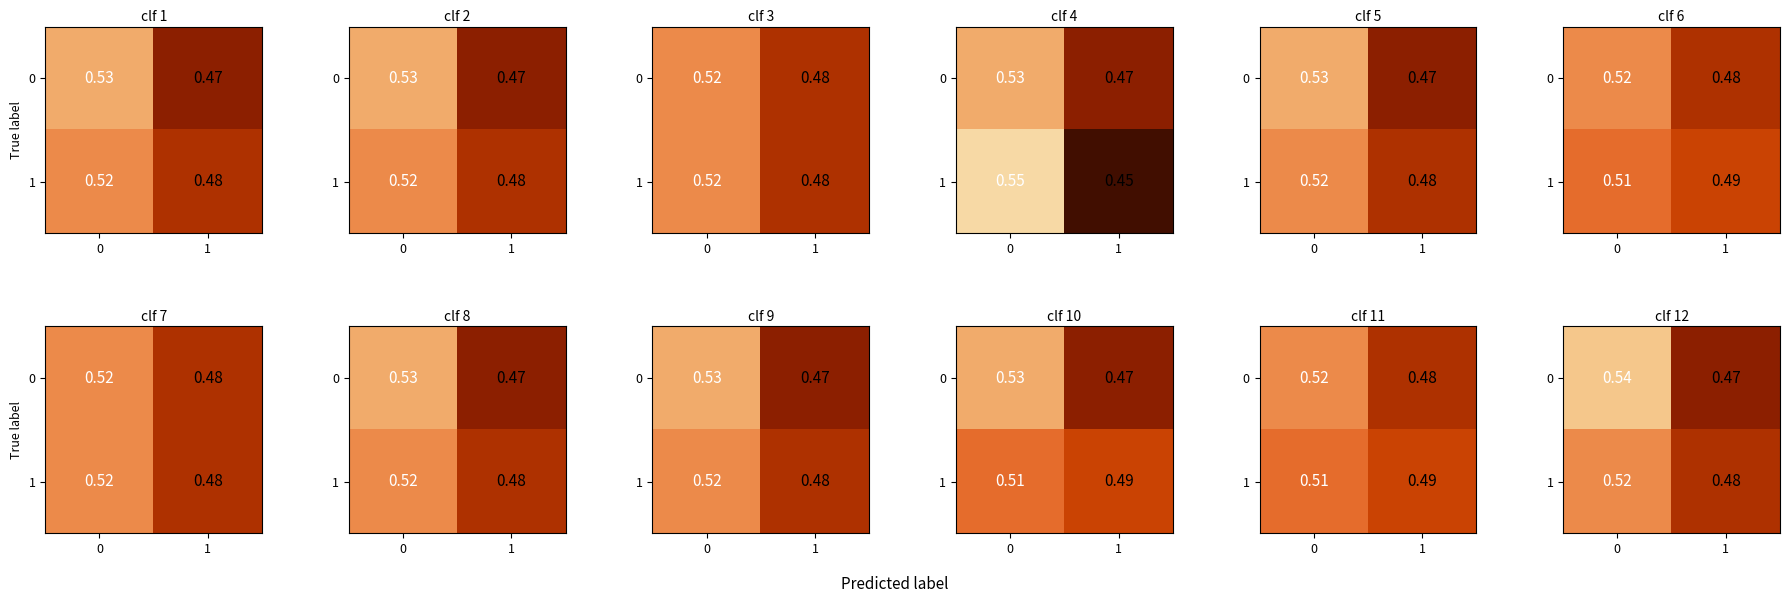

What is the lowest value of the 0 series?

0.5